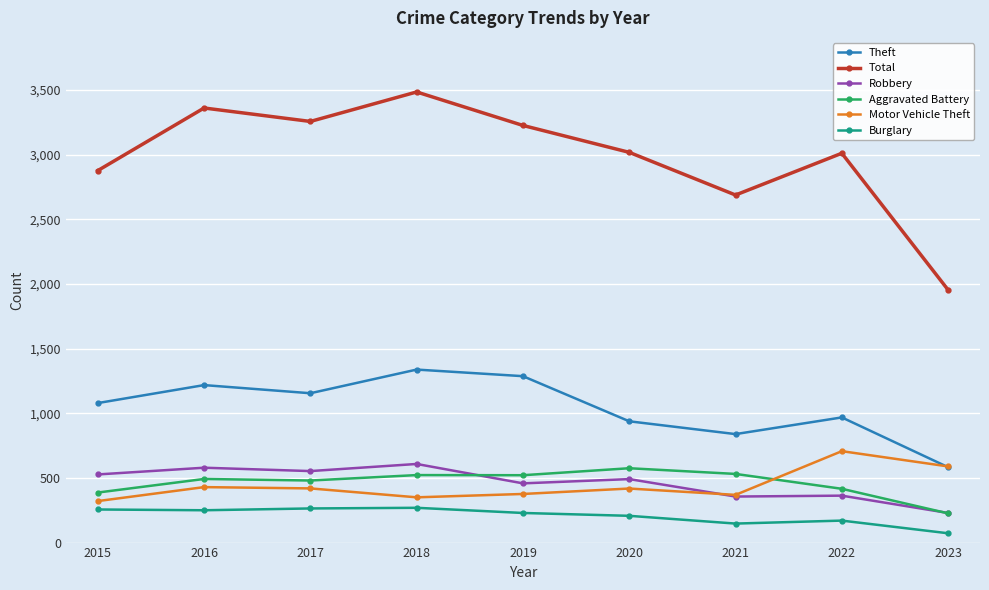

Is it true that Robbery equals 356 at 2021?

True